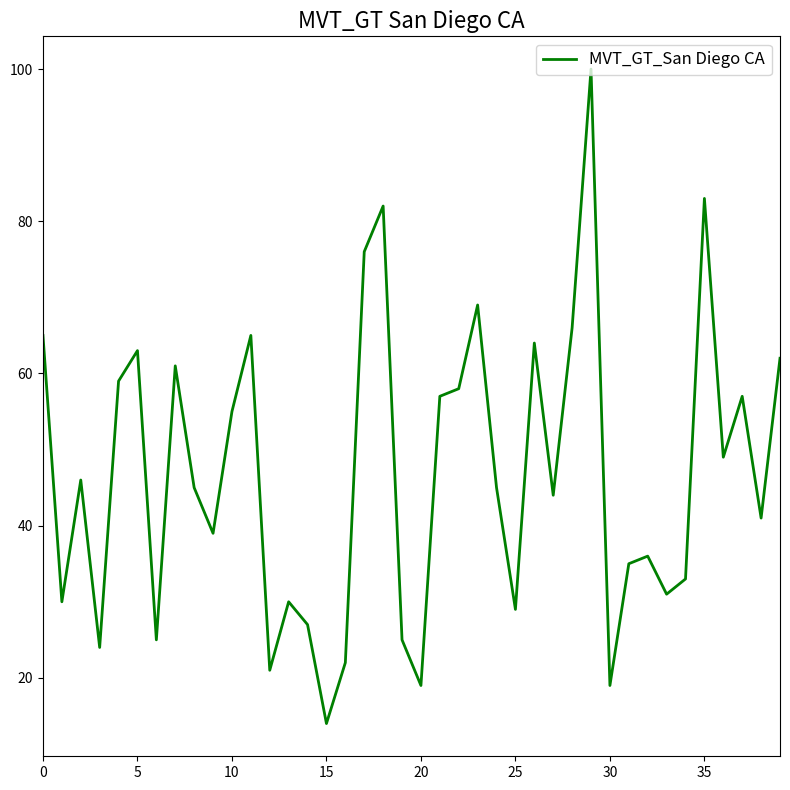

What is the difference between the maximum and minimum values?

86